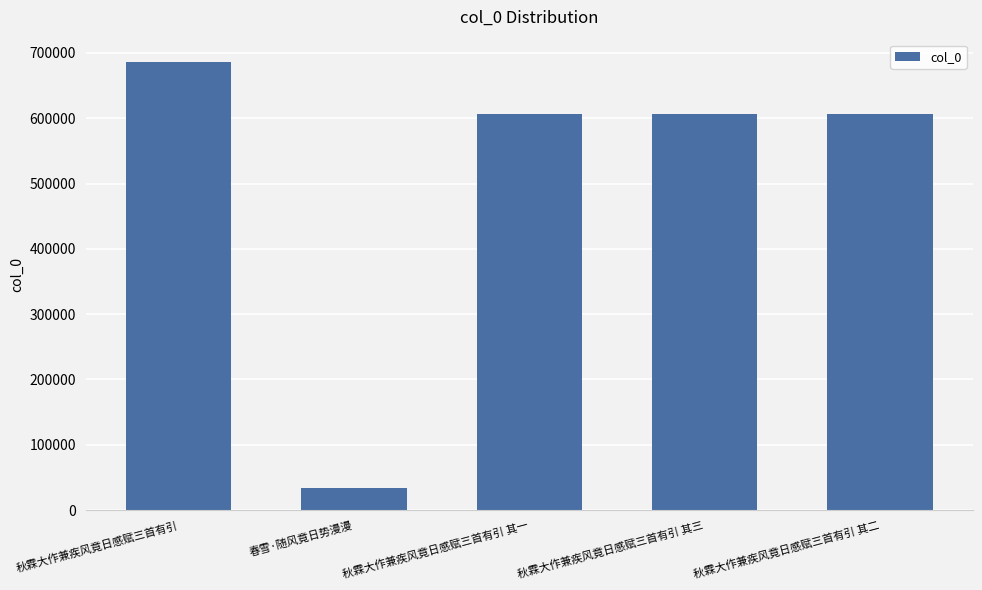

True or false: the data shows 176346 at 秋霖大作兼疾风竟日感赋三首有引 其一.

False